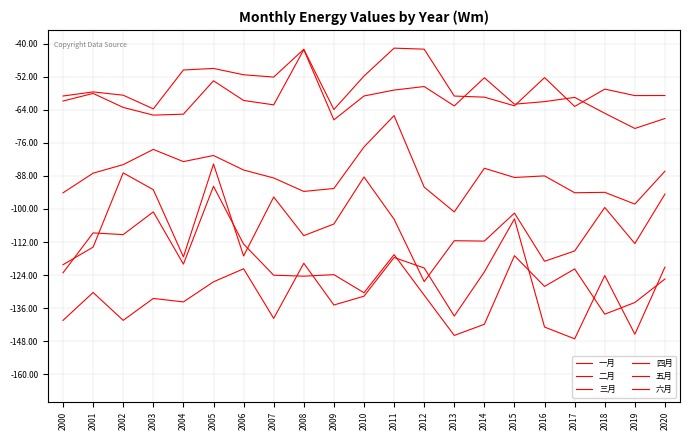

What is the value of the 六月 point at the 8th from the left?

-139.7